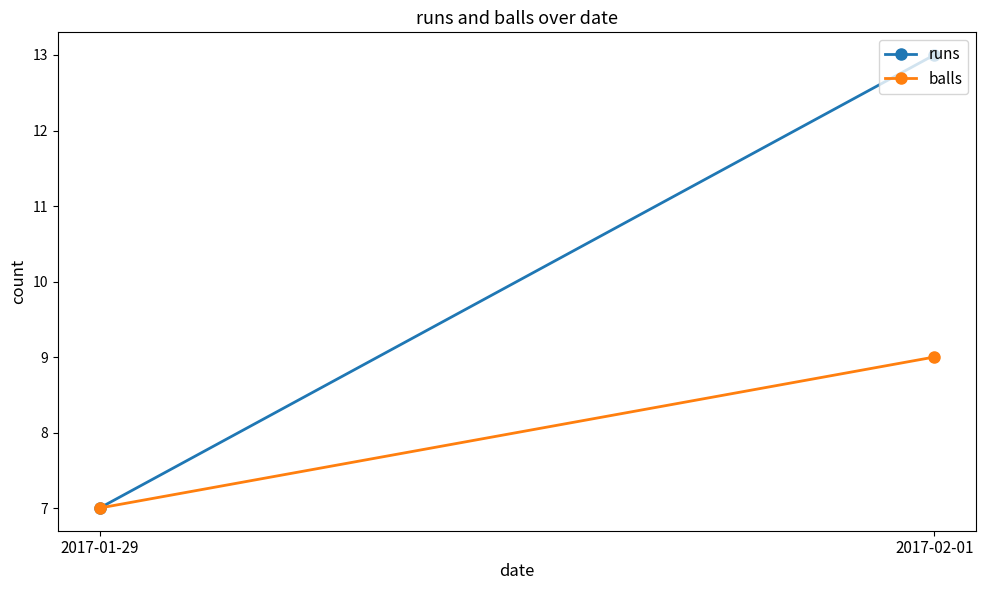

True or false: balls has a value of 12 at 2017-01-29.

False